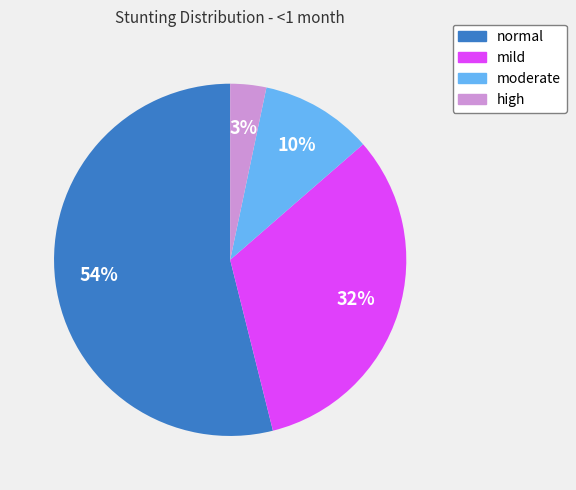

What percentage is the mild slice, to the nearest percent?

32%